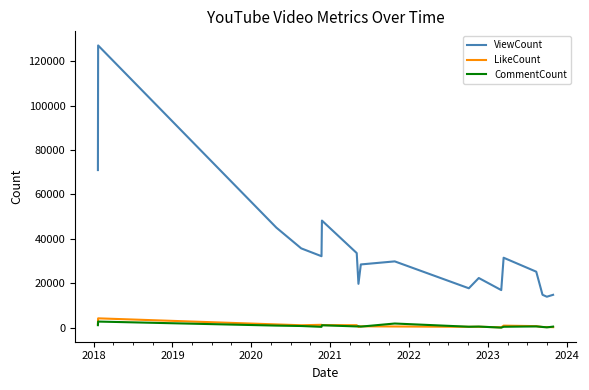

Does the chart have visible grid lines?

No